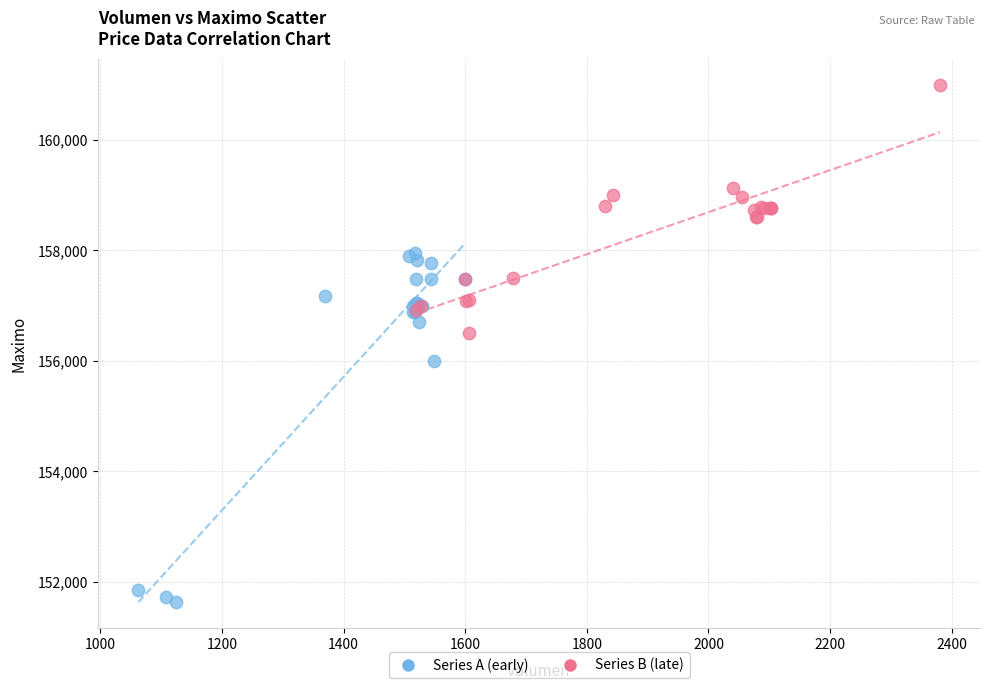

What are all the series names shown in the legend?

Series A (early), Series B (late)